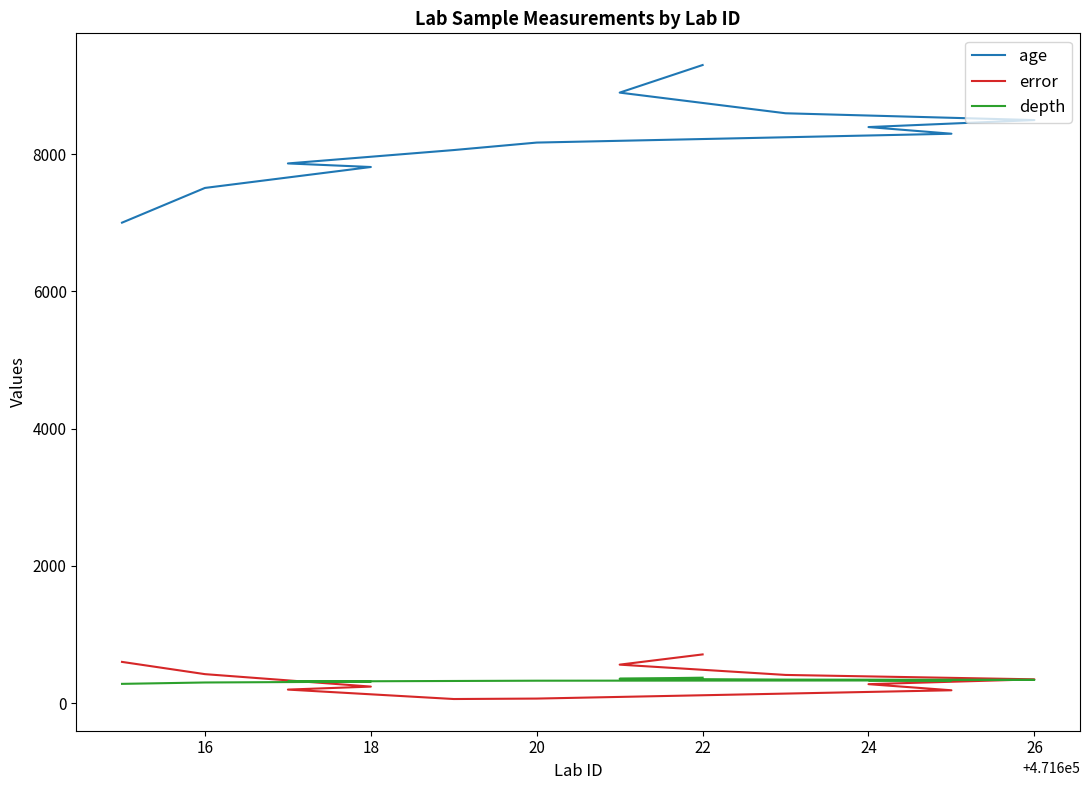

What is the label of the 2nd point from the left?

16